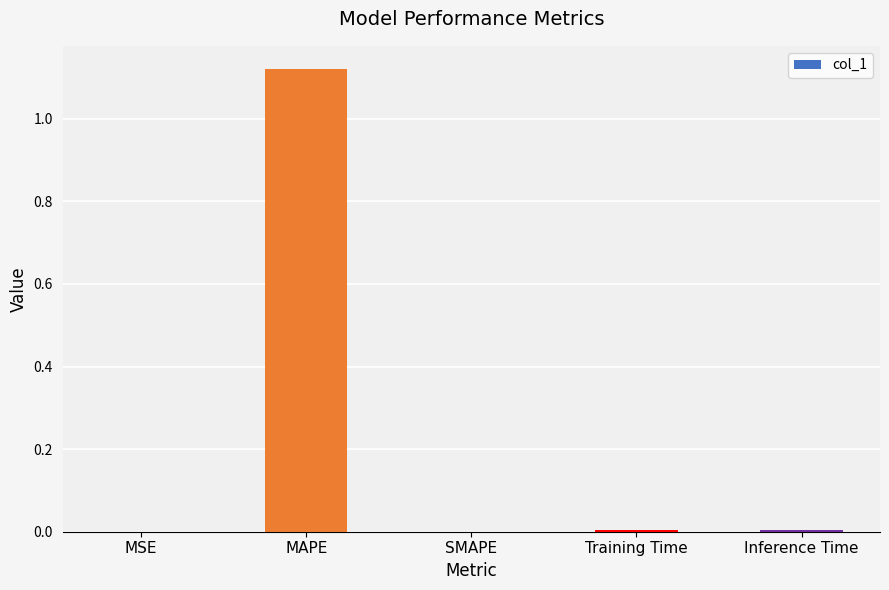

Between Training Time and MAPE, which is larger?

MAPE